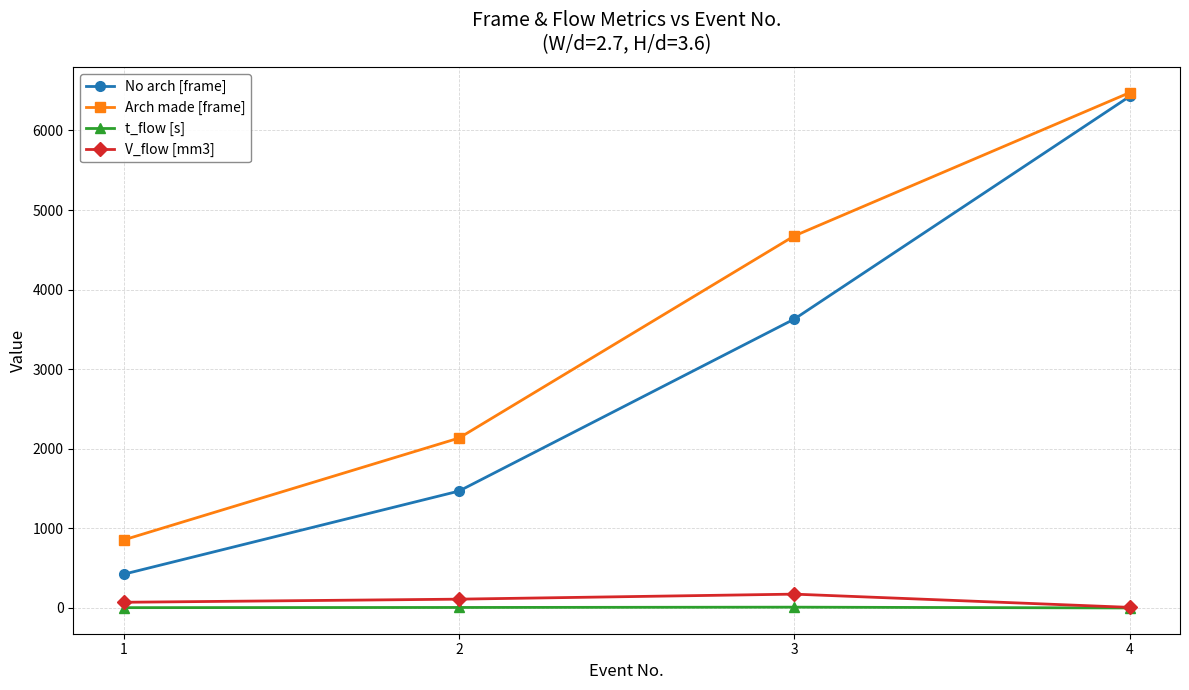

True or false: Arch made [frame] has a value of 8925.9 at 4.

False